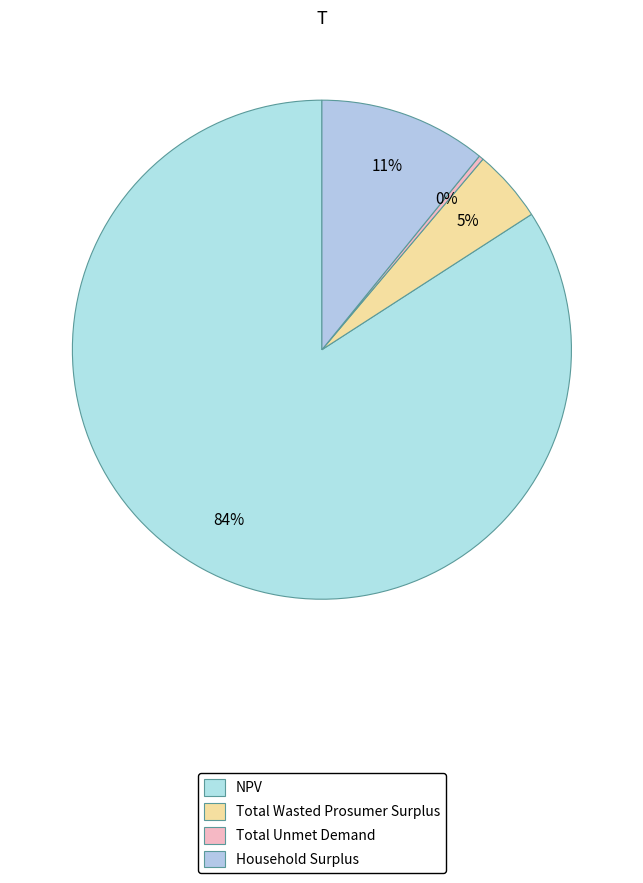

Which slice is the largest?

NPV